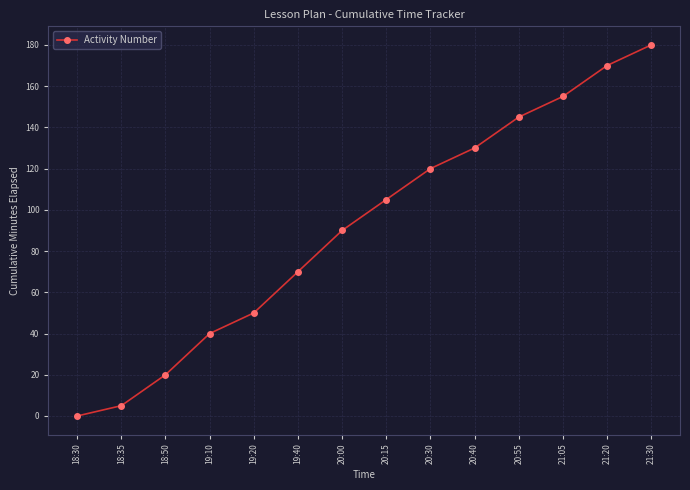

Reading right to left, list all the values displayed in this chart.

21:30=180	21:20=170	21:05=155	20:55=145	20:40=130	20:30=120	20:15=105	20:00=90	19:40=70	19:20=50	19:10=40	18:50=20	18:35=5	18:30=0